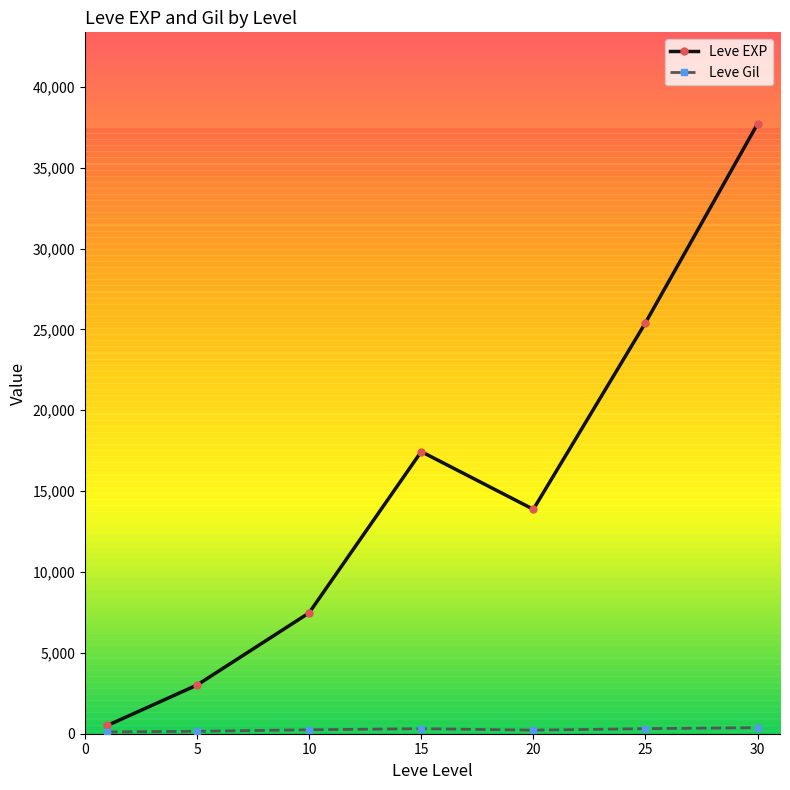

What is the maximum value shown in the chart?

37715.0